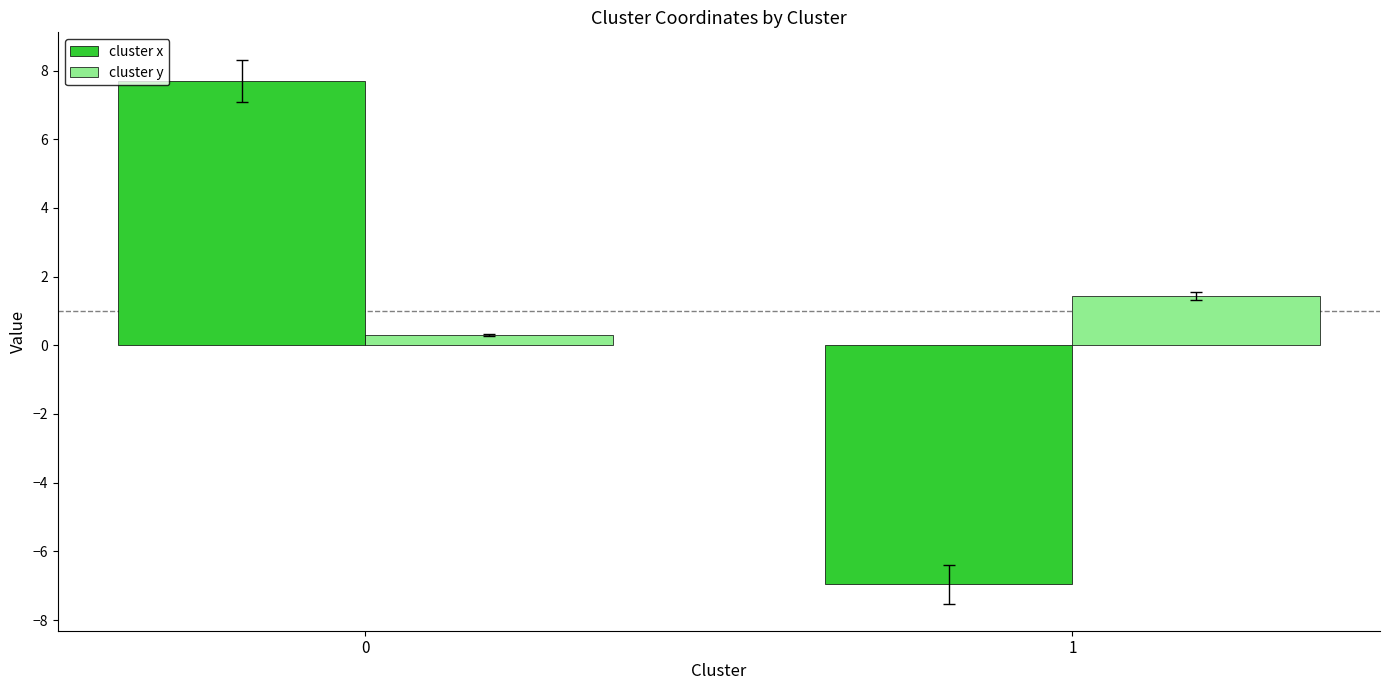

Is the value of cluster x at 1 greater than the value of cluster y at 0?

No